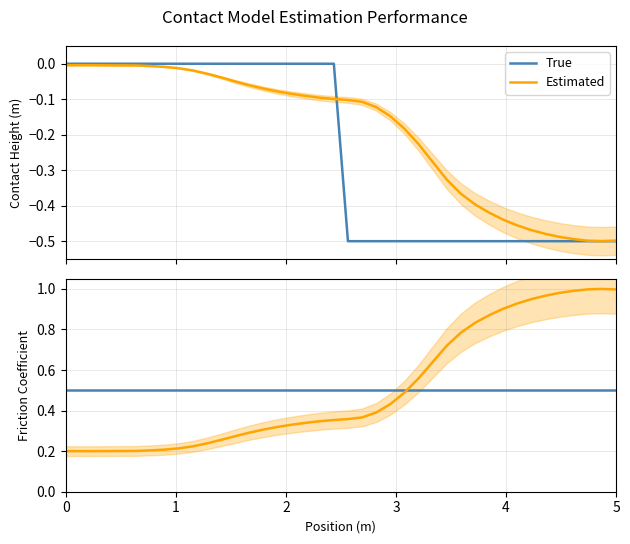

Rank the series by their average value, from highest to lowest.

Estimated, True